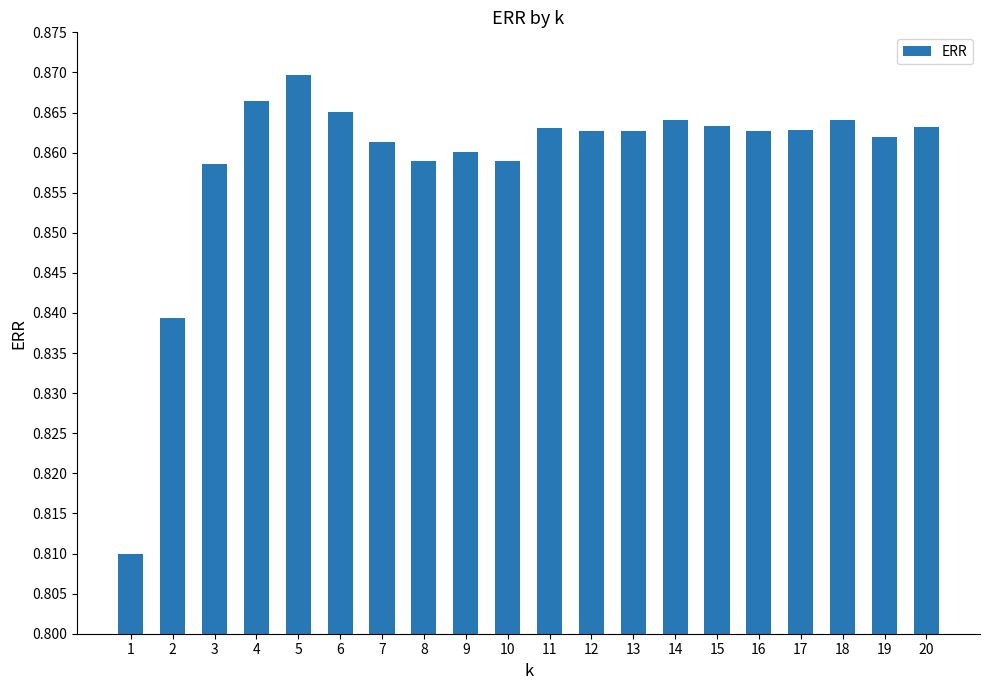

Between 18 and 19, which is larger?

18